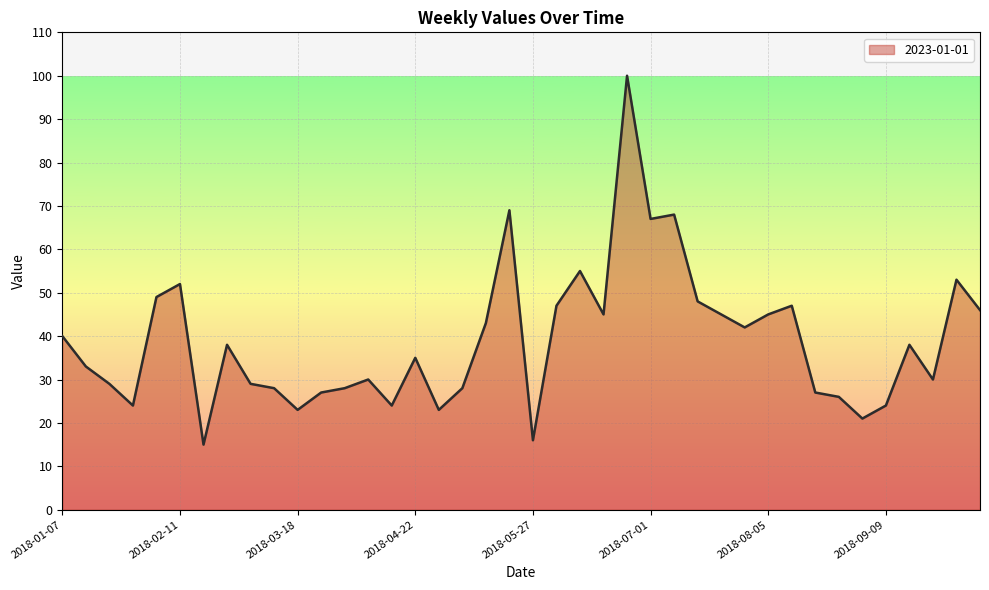

What is the smallest value displayed?

15